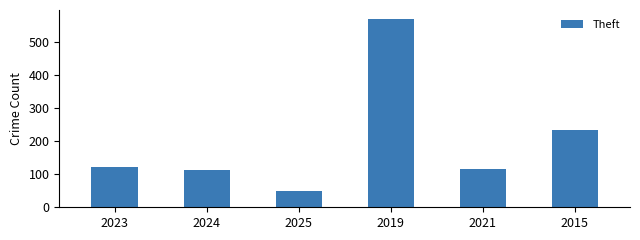

Where is the data nearest to the value 308?

2015